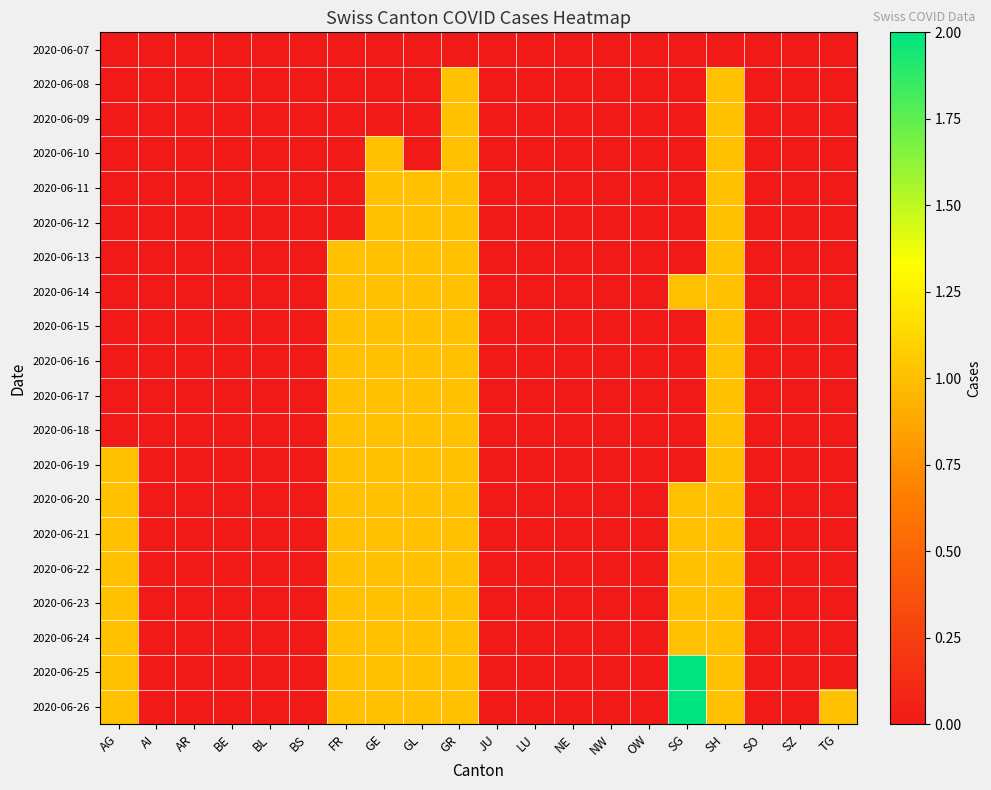

Which series has the widest spread of values?

2020-06-25